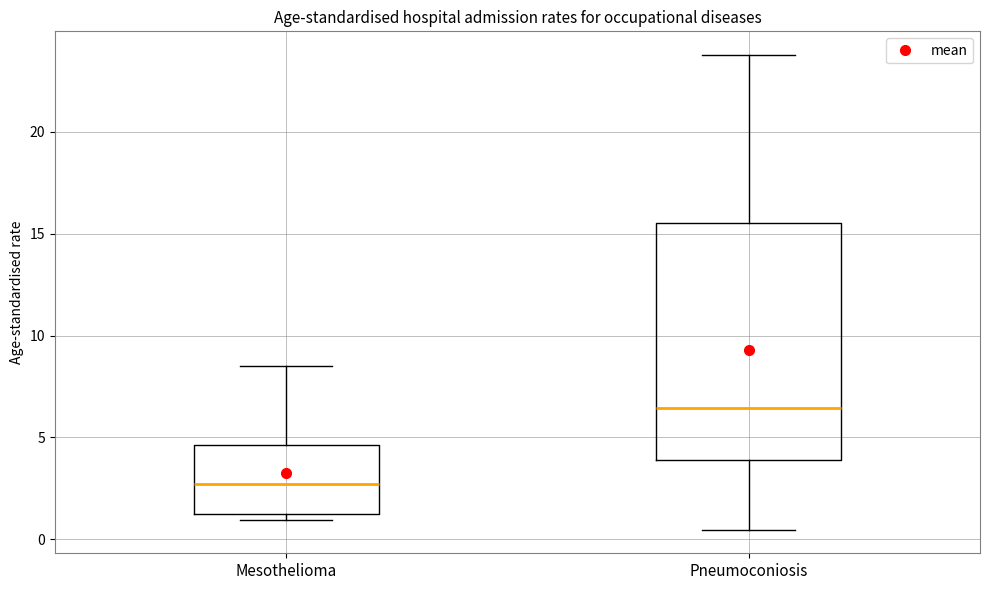

Reading left to right, transcribe this box plot: for each box, give where its median line is, the range the box spans, and where its two whiskers end, as read against the y-axis. The values are not printed on the chart, so give them approximately, as read against the axis.

Mesothelioma: median 2.5, box 1.0 to 4.5, whiskers 1.0 (just below the box's lower edge) to 8.5
Pneumoconiosis: median 6.5, box 4.0 to 15.5, whiskers 0.5 to 24.0